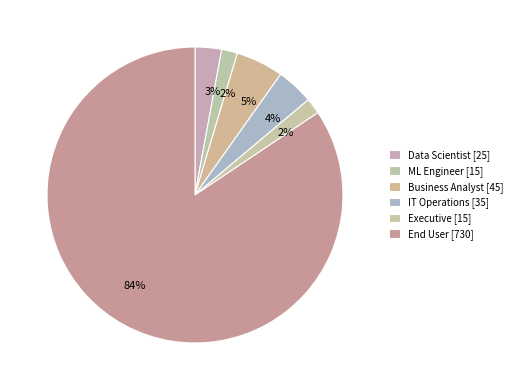

To the nearest percent, what is the difference between the Data Scientist and ML Engineer slice percentages?

1%